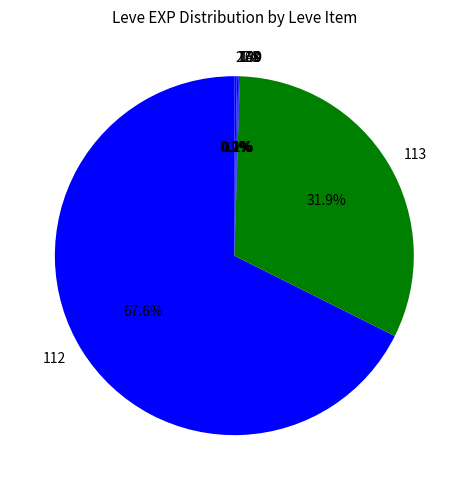

Does 112 represent more than half of the total?

Yes